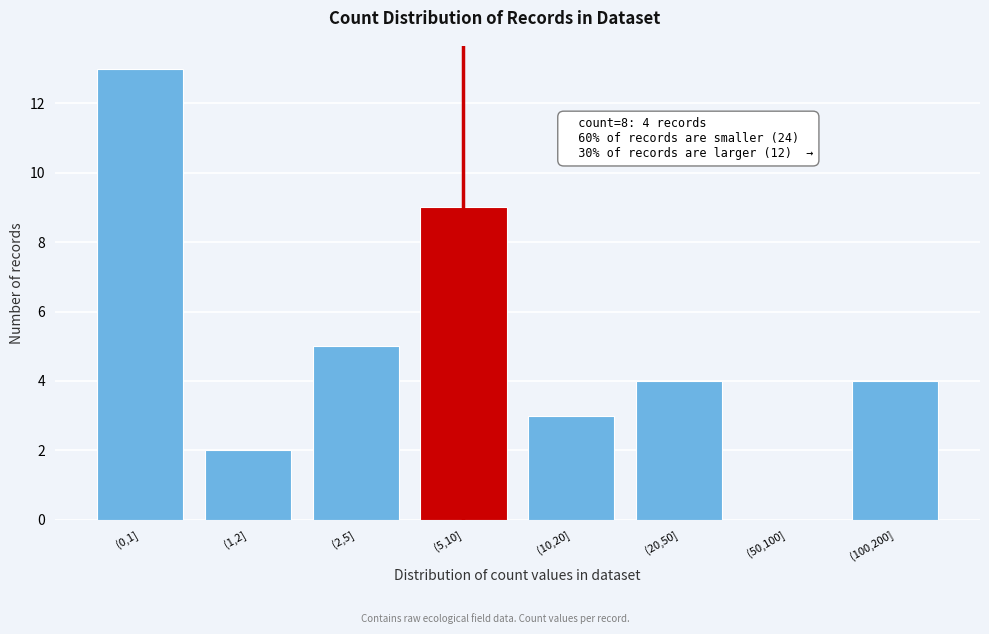

Reading left to right, transcribe all the data shown in this chart.

(0,1]=13	(1,2]=2	(2,5]=5	(5,10]=9	(10,20]=3	(20,50]=4	(50,100]=0	(100,200]=4